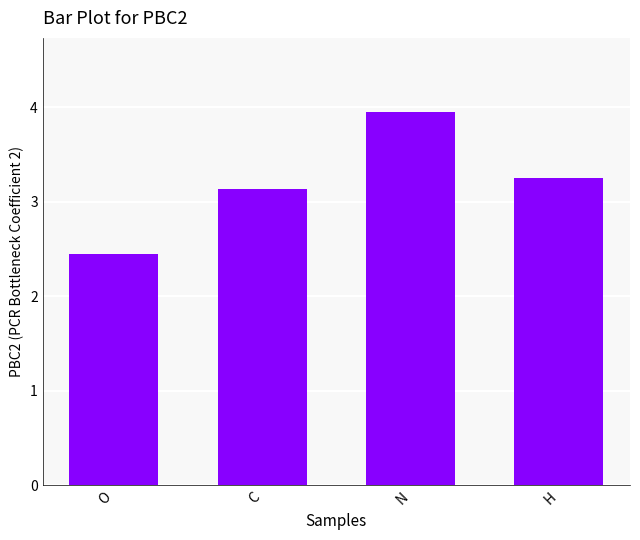

True or false: the data shows 5.0 at H.

False